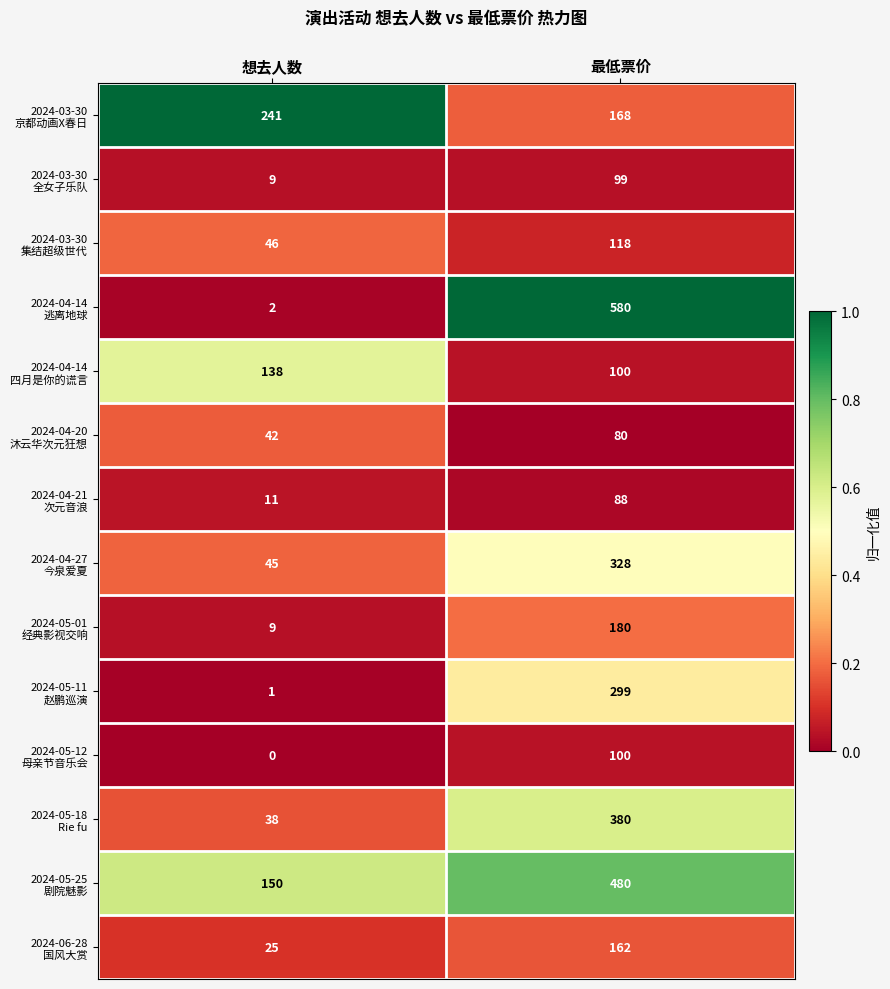

What is the total value across all series at 最低票价?

3162